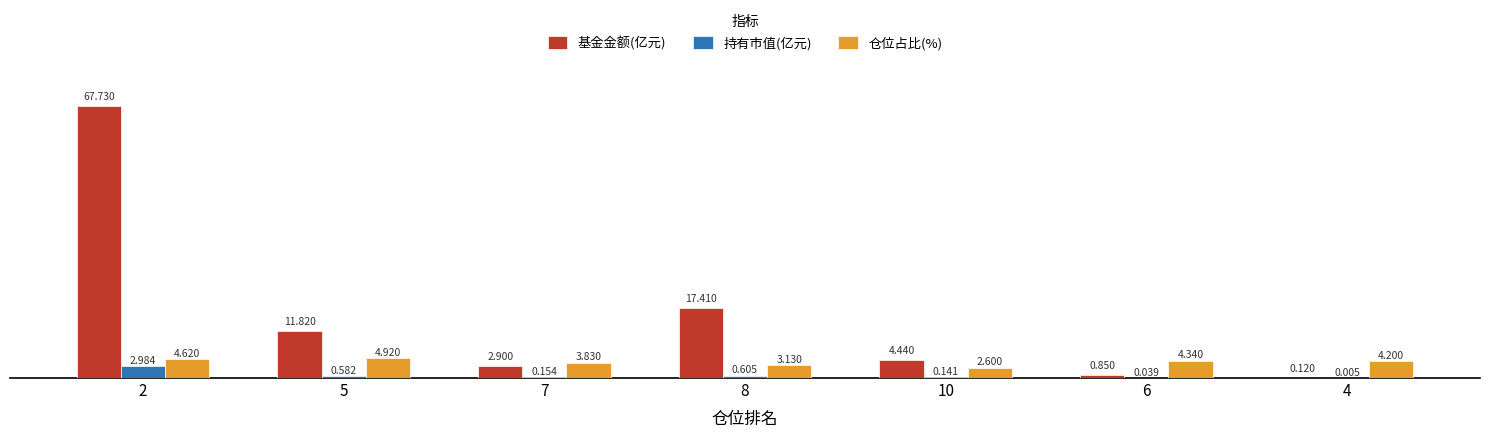

How many data points does each series have?

7